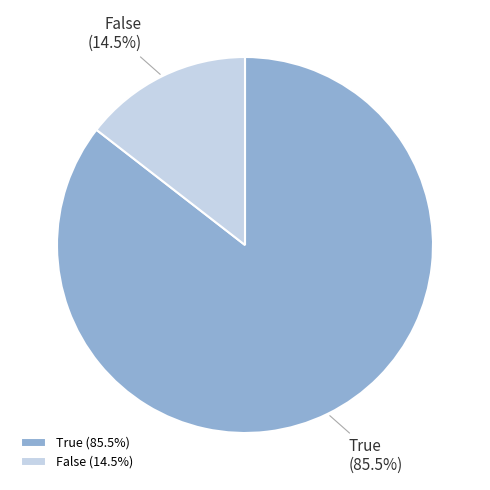

Approximately how many times larger is the value at True (85.5%) compared to False (14.5%)?

5.9